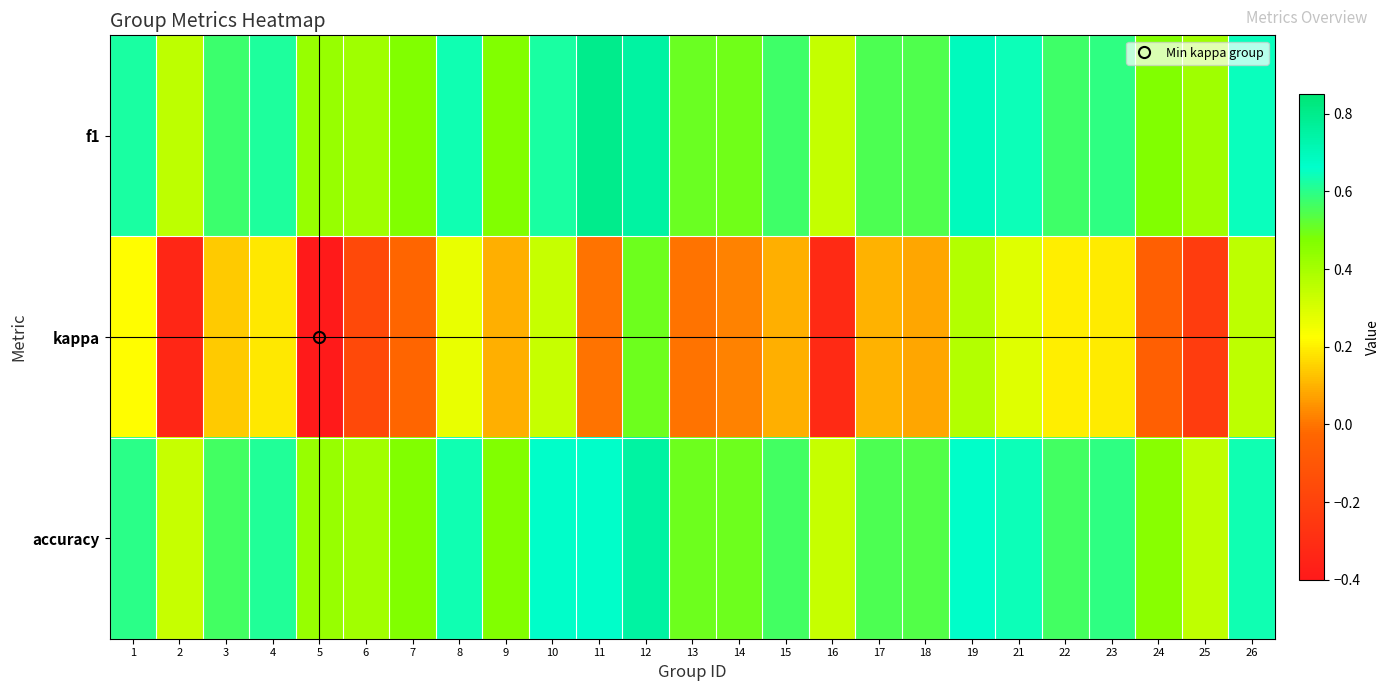

Which series has the largest total across all categories?

f1